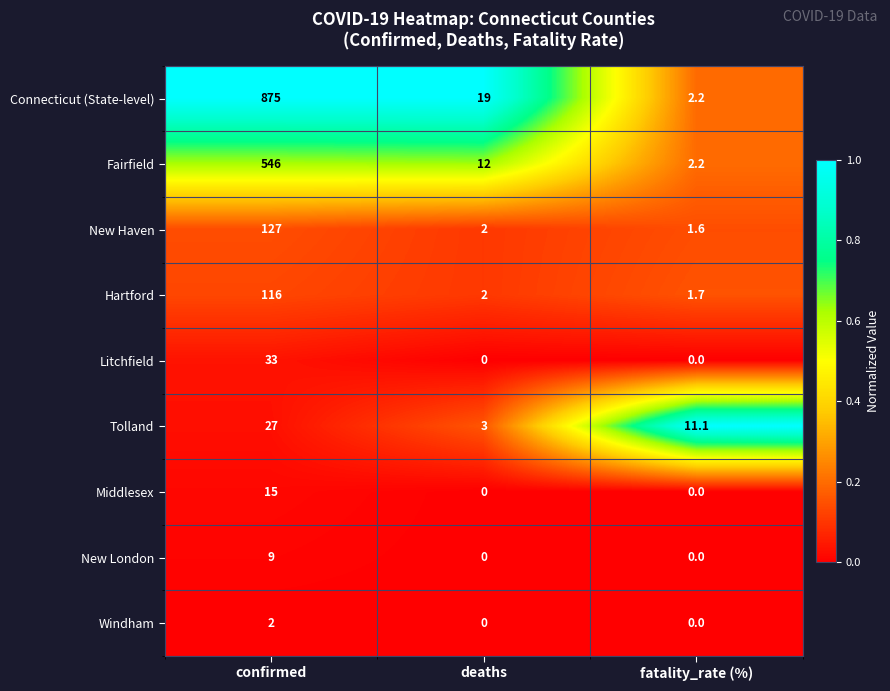

Between confirmed and deaths, which series saw the biggest shift?

Connecticut (State-level)